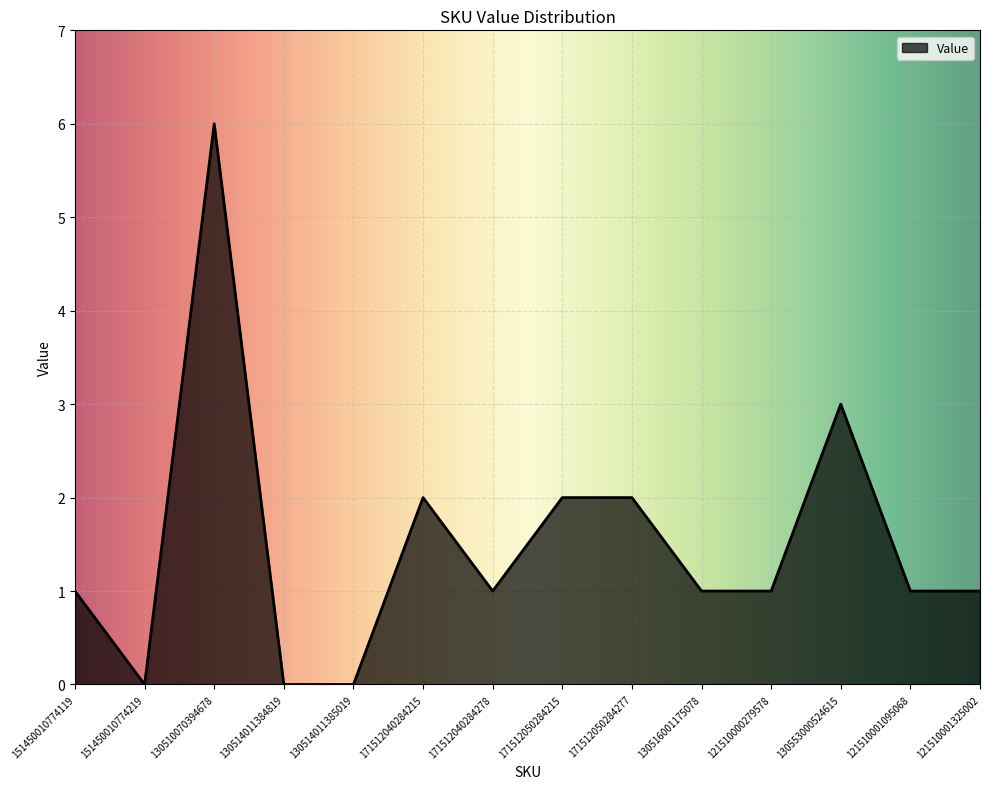

The chart shows a value of 1 at 171512050284277. True or false?

False